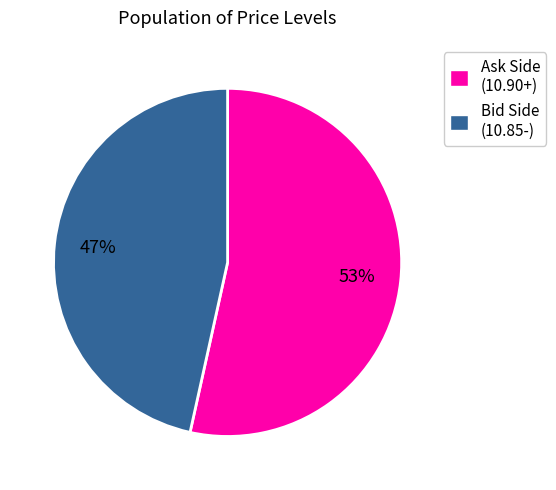

To the nearest percent, what is the average slice percentage?

50%